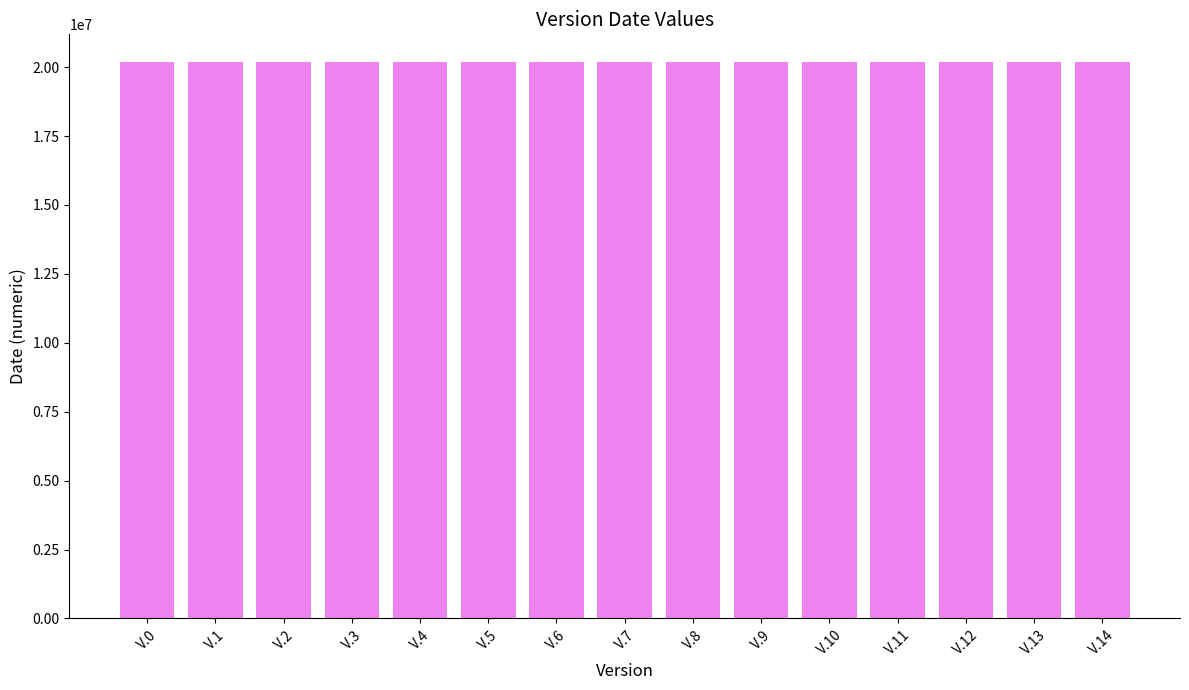

Does the chart contain stacked bars?

No